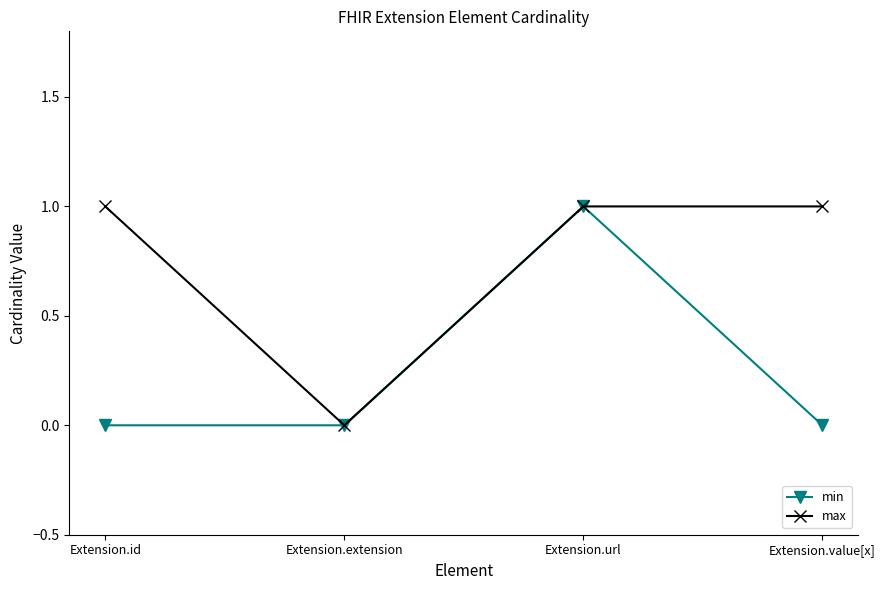

How many series are shown in this chart?

2